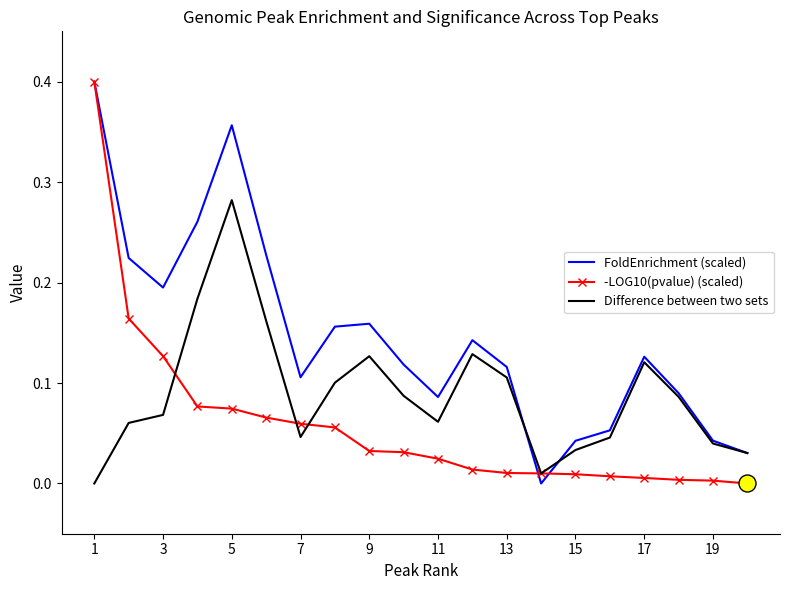

Which series has the largest total across all categories?

FoldEnrichment (scaled)